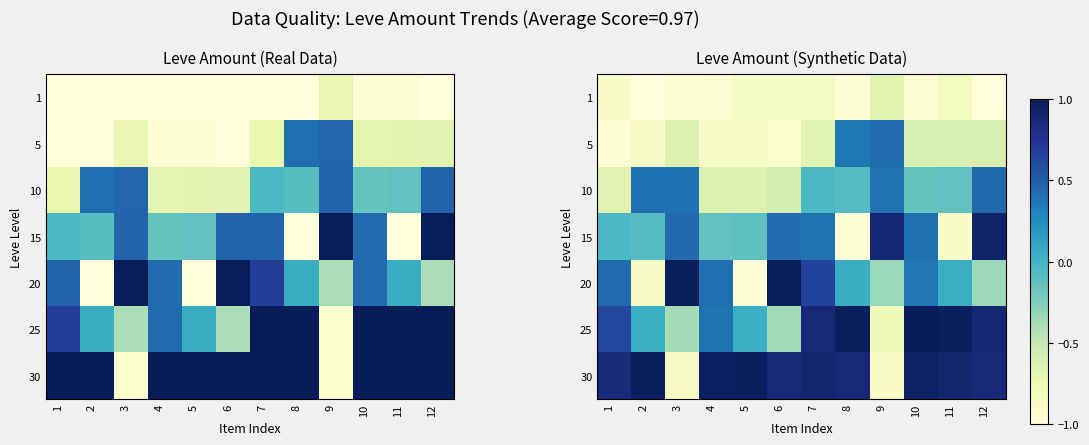

At how many categories does at least one series exceed 0?

12